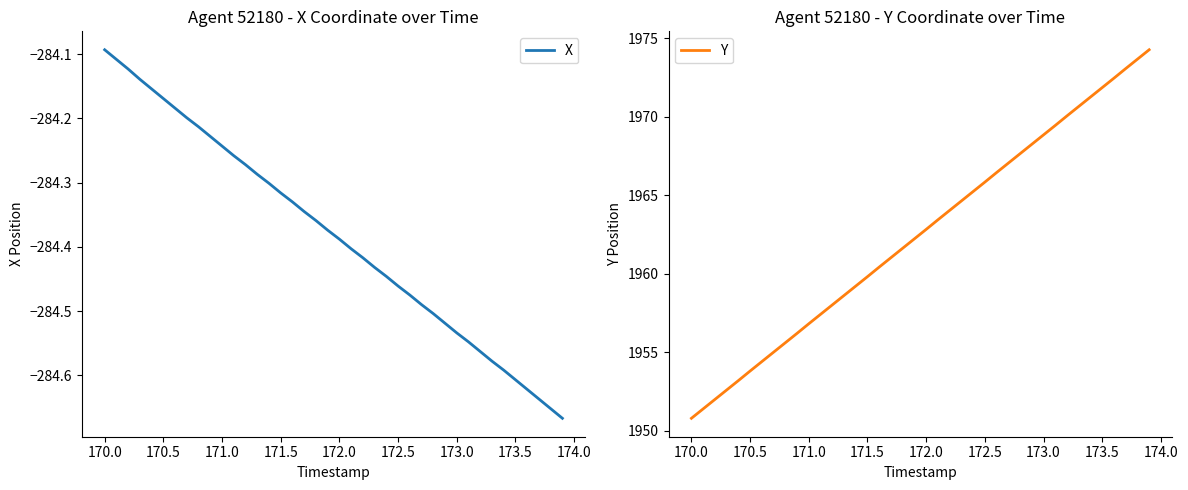

The value of Y at 173.0 is 738.7. True or false?

False